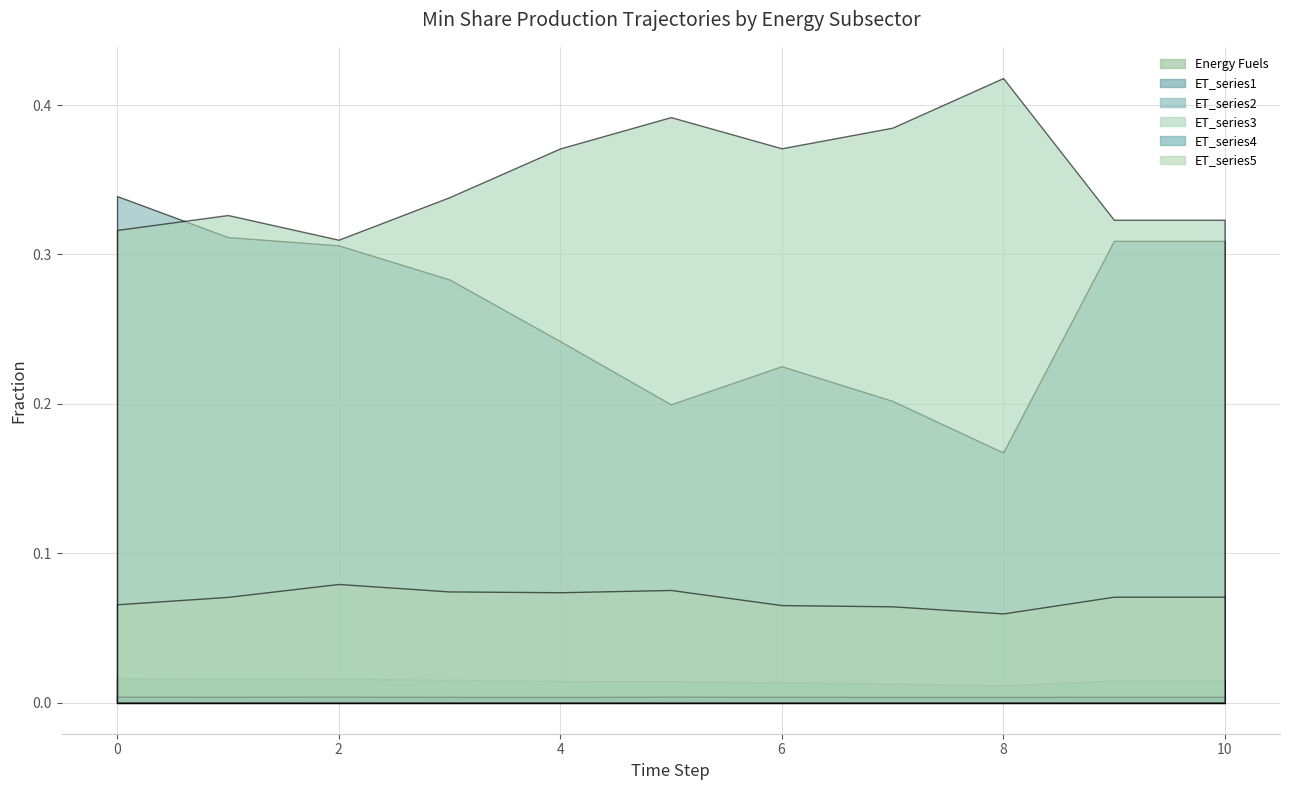

Which series has the largest total across all categories?

ET_series3